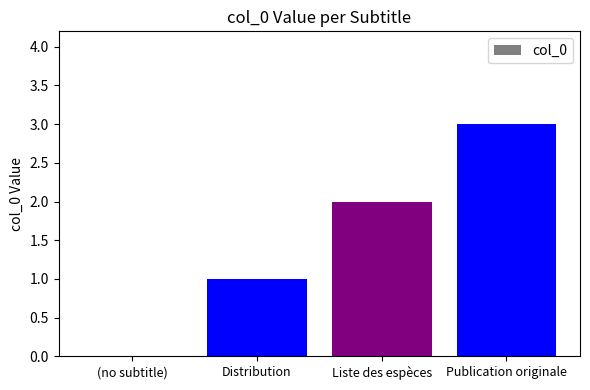

How many data points does each series have?

4